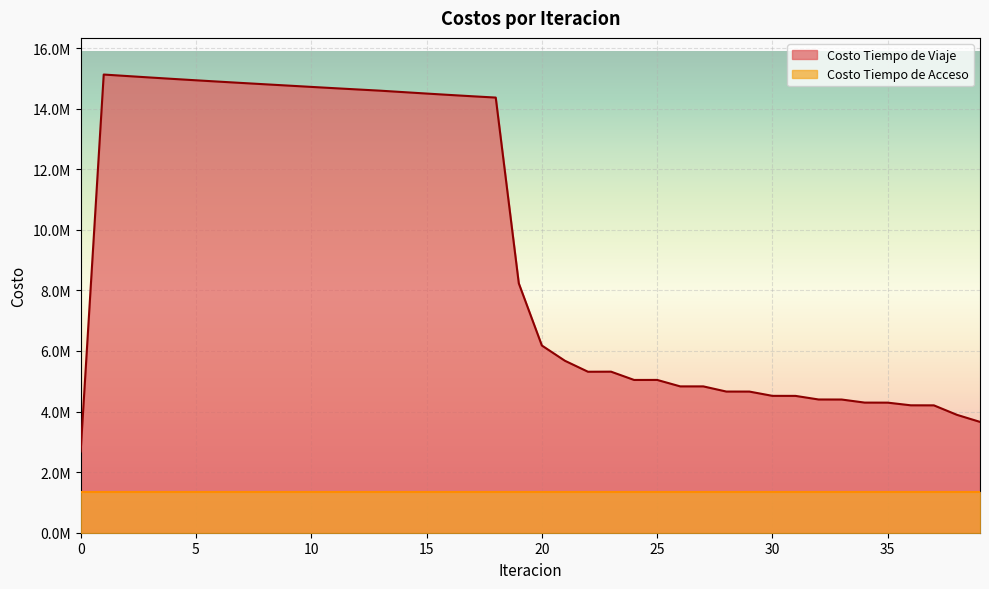

At which category does the data reach its first local valley?

22